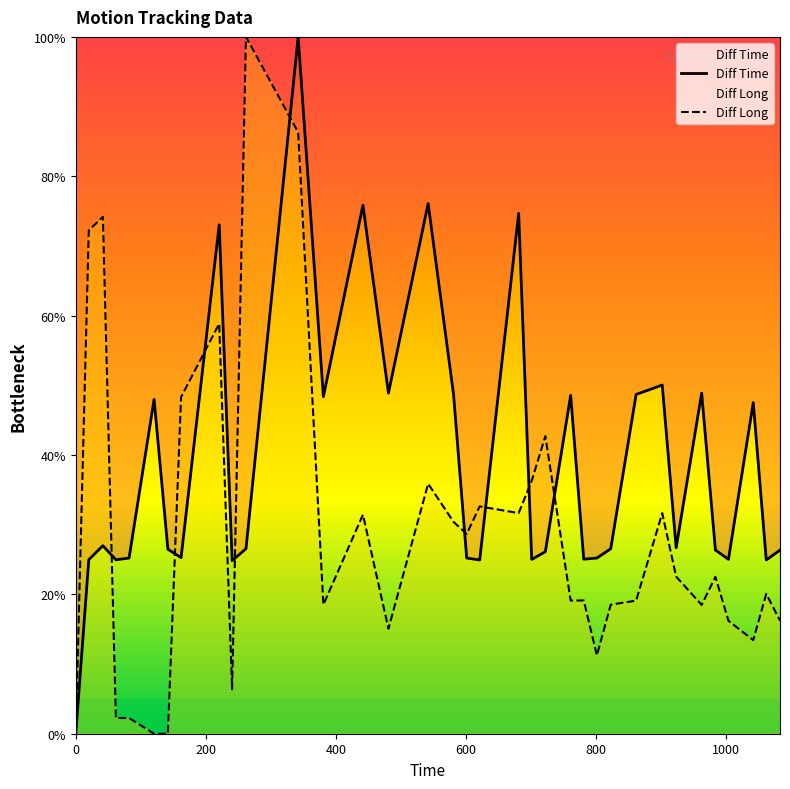

Is the value of Diff Long at 801.14 greater than the value of Diff Time at 680.87?

No